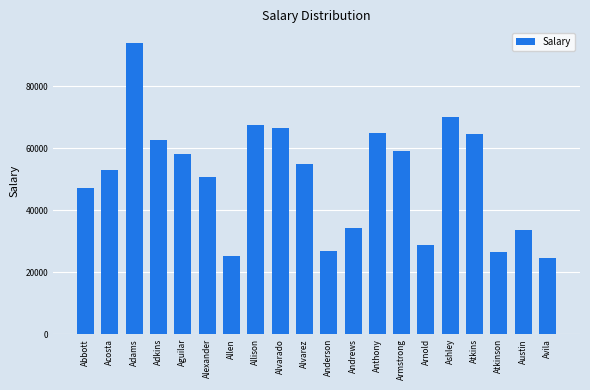

What is the change in value from Andrews to Ashley?

+35651